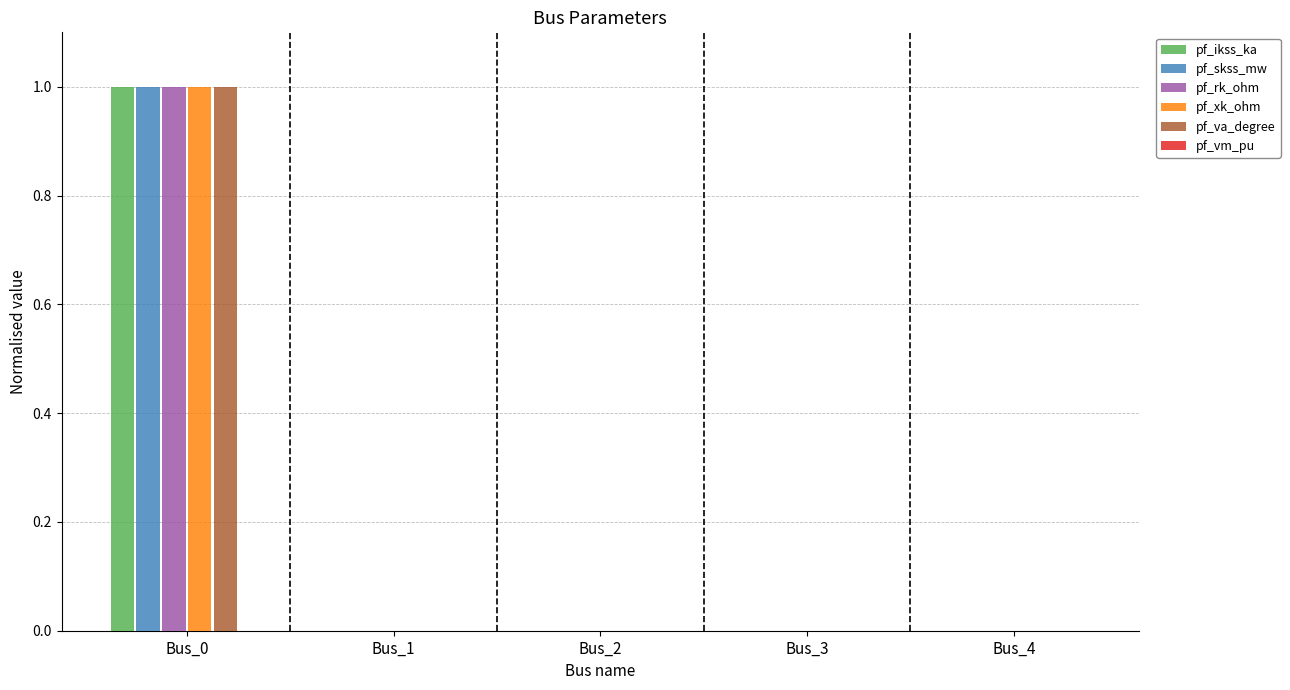

Which category has the highest value in the pf_ikss_ka series?

Bus_0